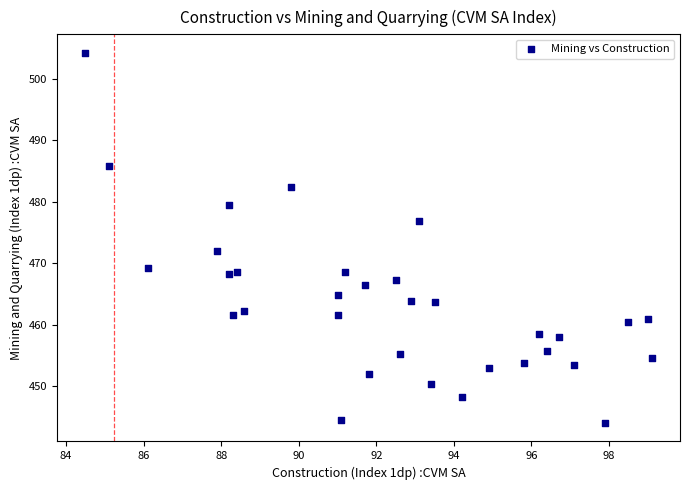

What is the range of Y values (max minus min)?

60.2